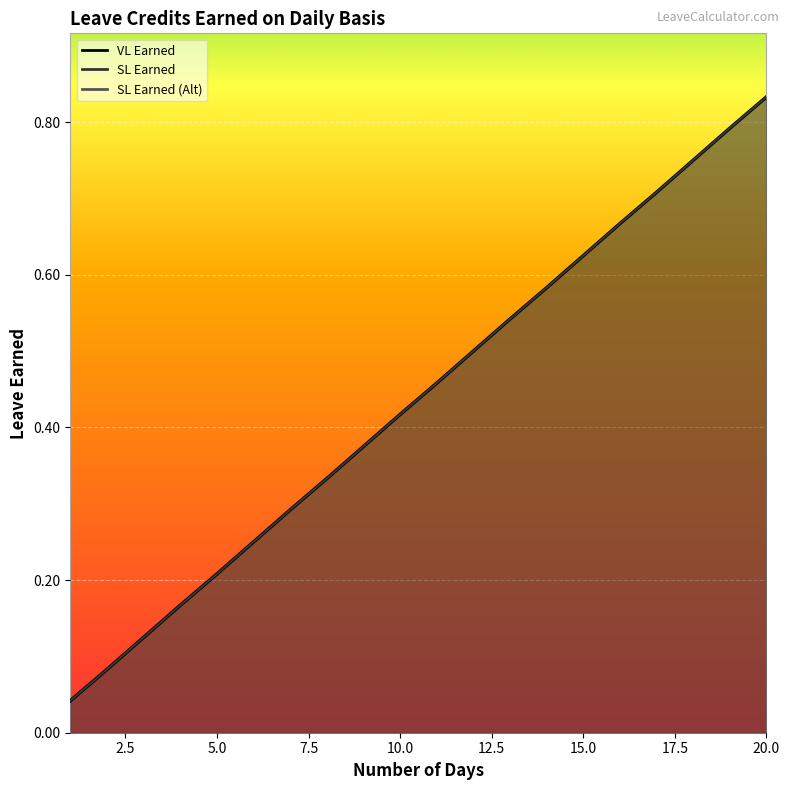

Which series has the largest total across all categories?

VL Earned